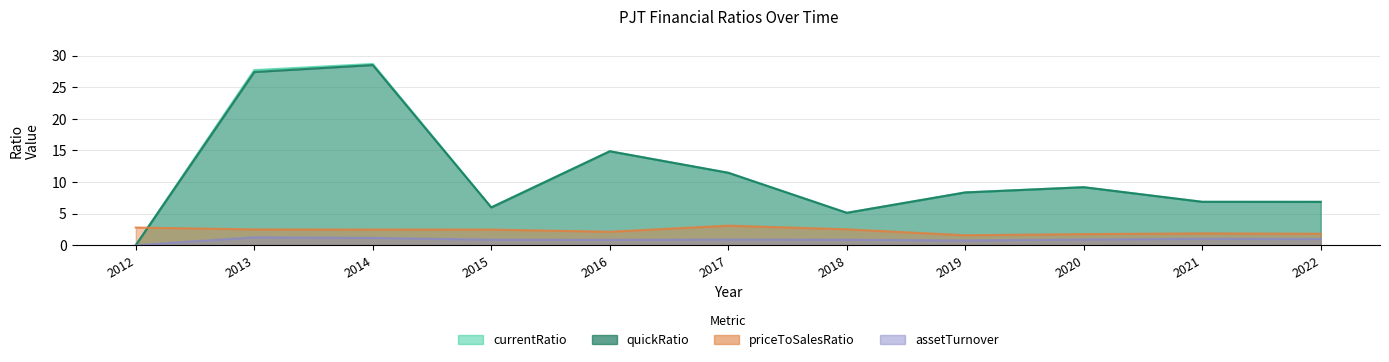

What is the maximum value shown in the chart?

28.7